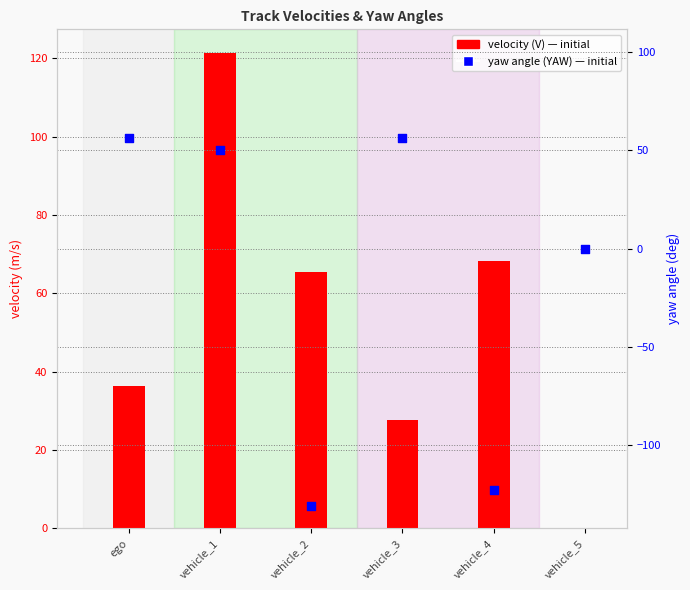

Which series contains the lowest Y value?

yaw angle (YAW)